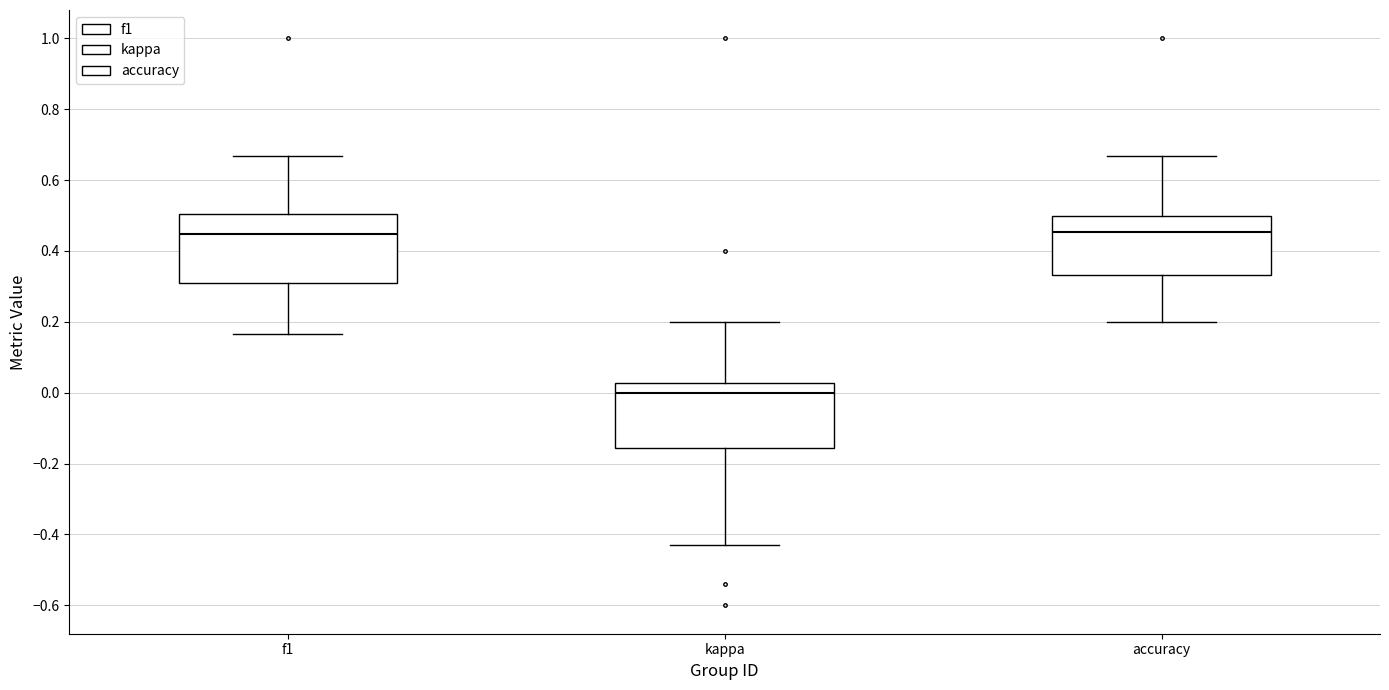

Reading left to right, transcribe this box plot: for each box, give where its median line is, the range the box spans, and where its two whiskers end, as read against the y-axis. The values are not printed on the chart, so give them approximately, as read against the axis.

f1: median 0.44, box 0.32 to 0.50, whiskers 0.16 to 0.66
kappa: median 0.00, box -0.16 to 0.02, whiskers -0.42 to 0.20
accuracy: median 0.46, box 0.34 to 0.50, whiskers 0.20 to 0.66